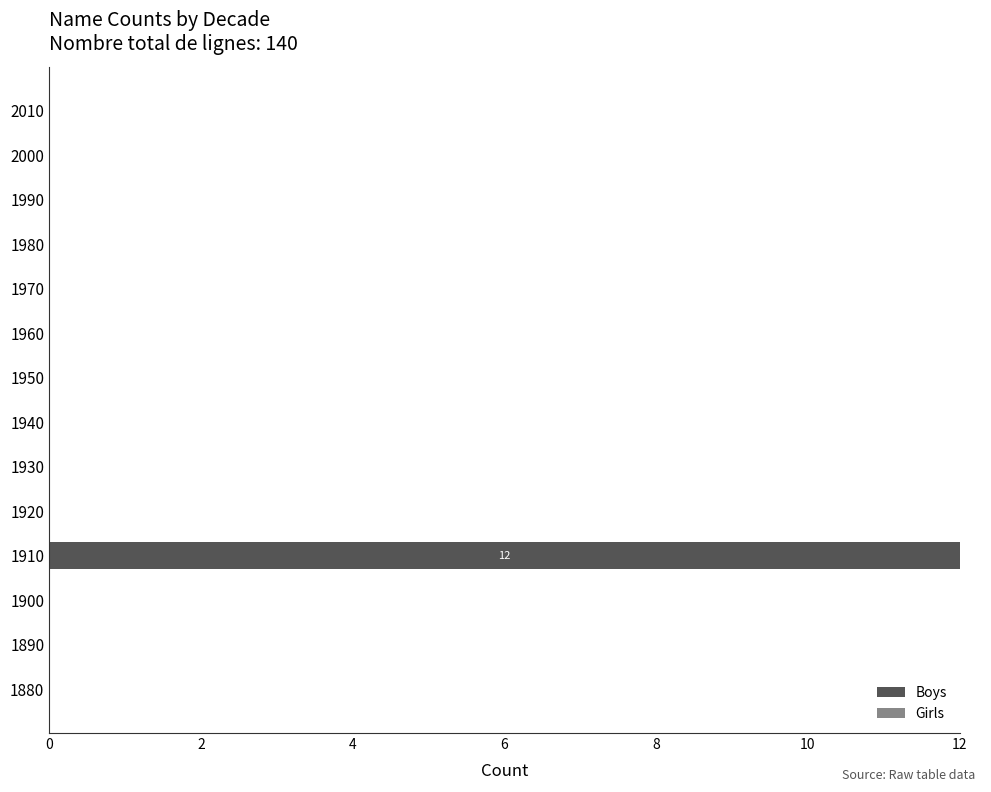

Reading bottom to top, list all the values displayed in this chart.

1880=0	1890=0	1900=0	1910=12	1920=0	1930=0	1940=0	1950=0	1960=0	1970=0	1980=0	1990=0	2000=0	2010=0